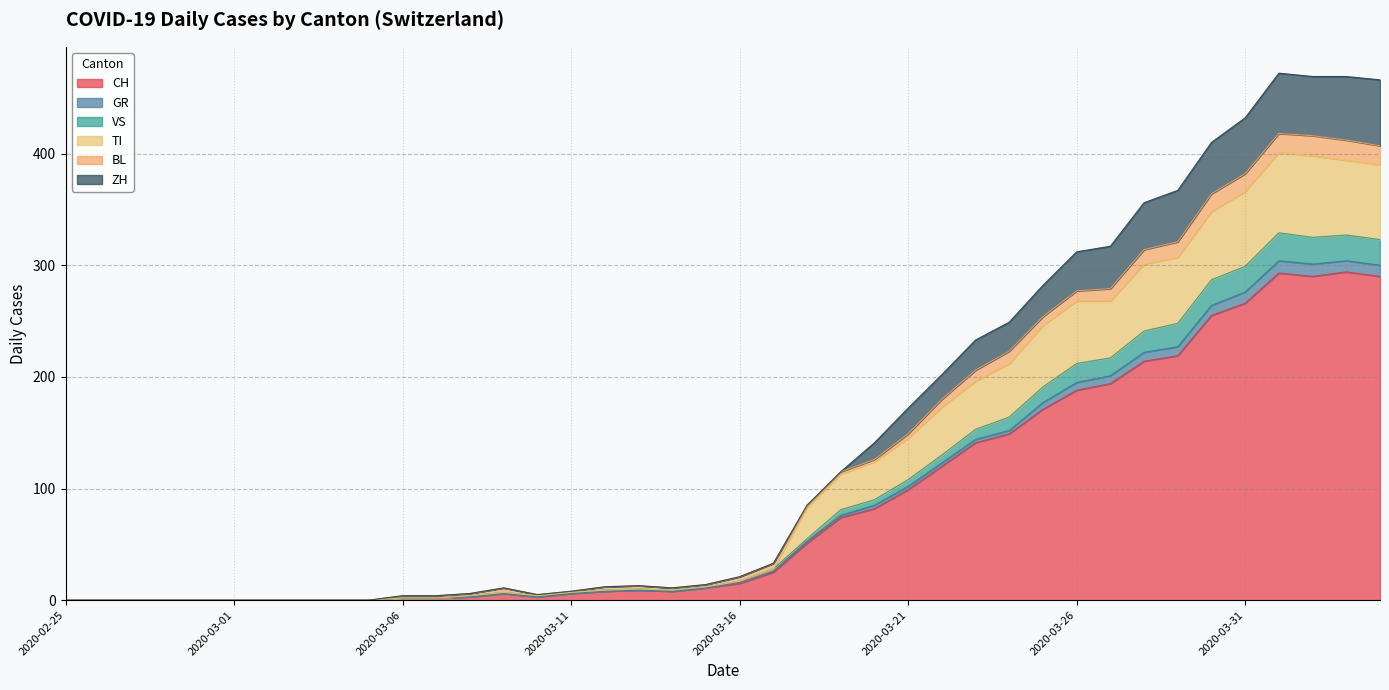

Which has a higher value, 2020-03-12 or 2020-04-04?

2020-04-04